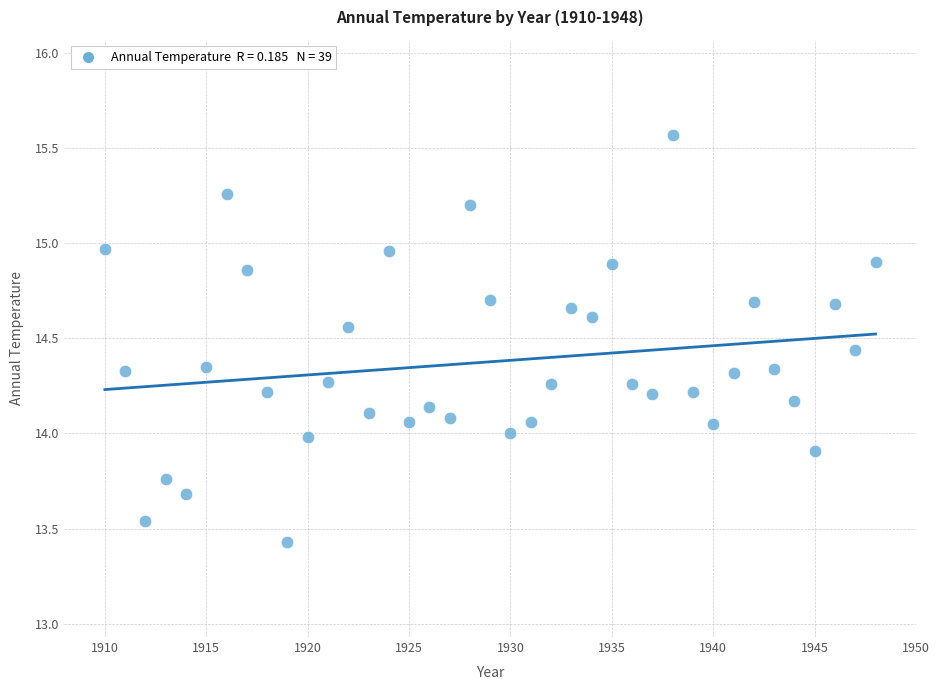

What is the range of X values (max minus min)?

38.0